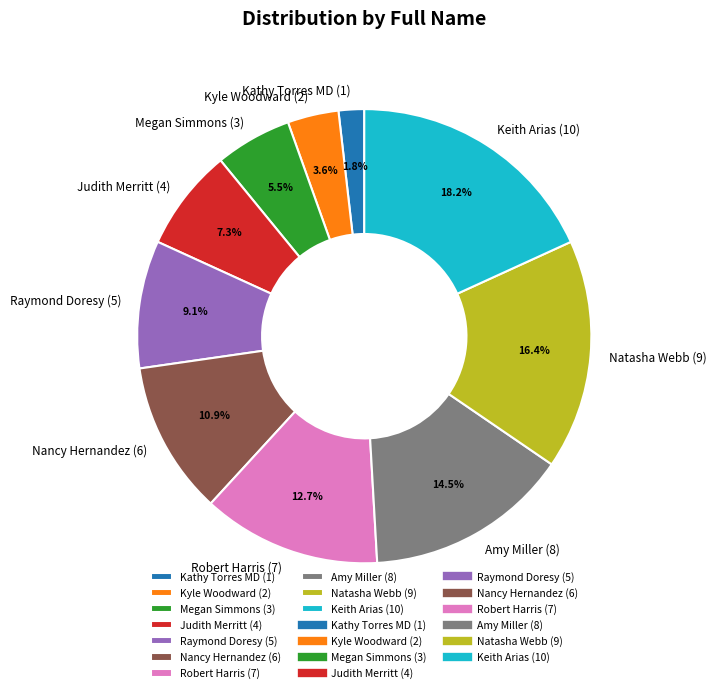

How many slices are in this pie chart?

10